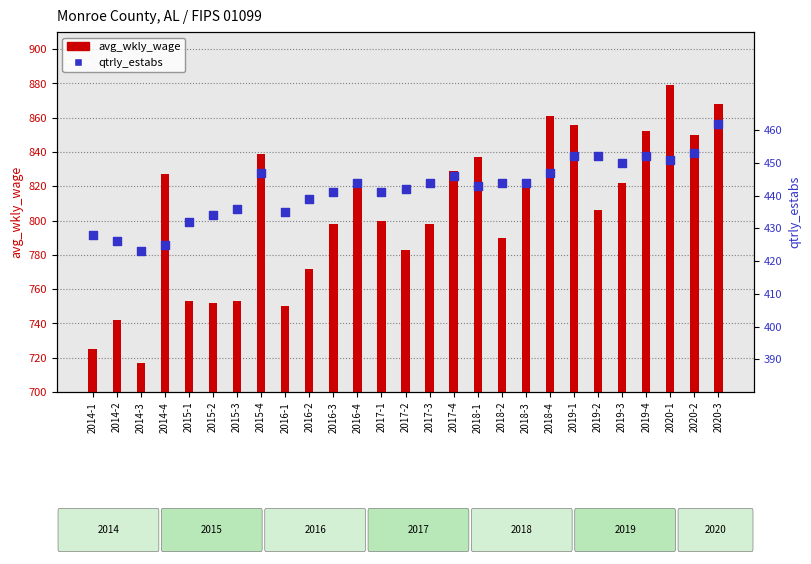

Which series reaches the maximum Y coordinate?

avg_wkly_wage